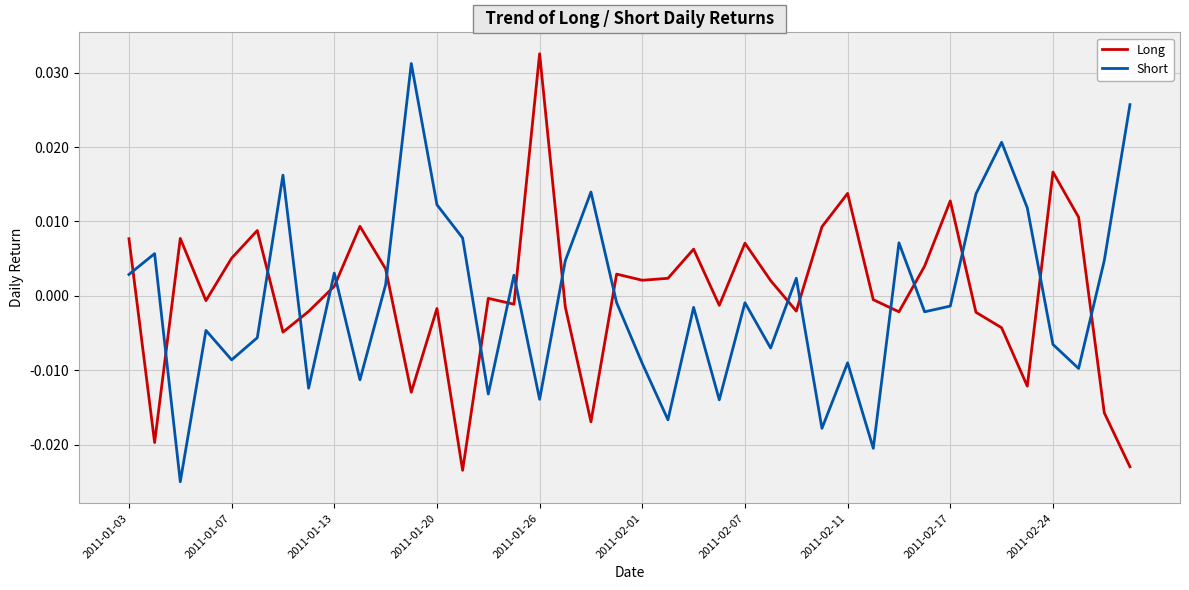

Which series ends up on top after the final intersection of Long and Short?

Short